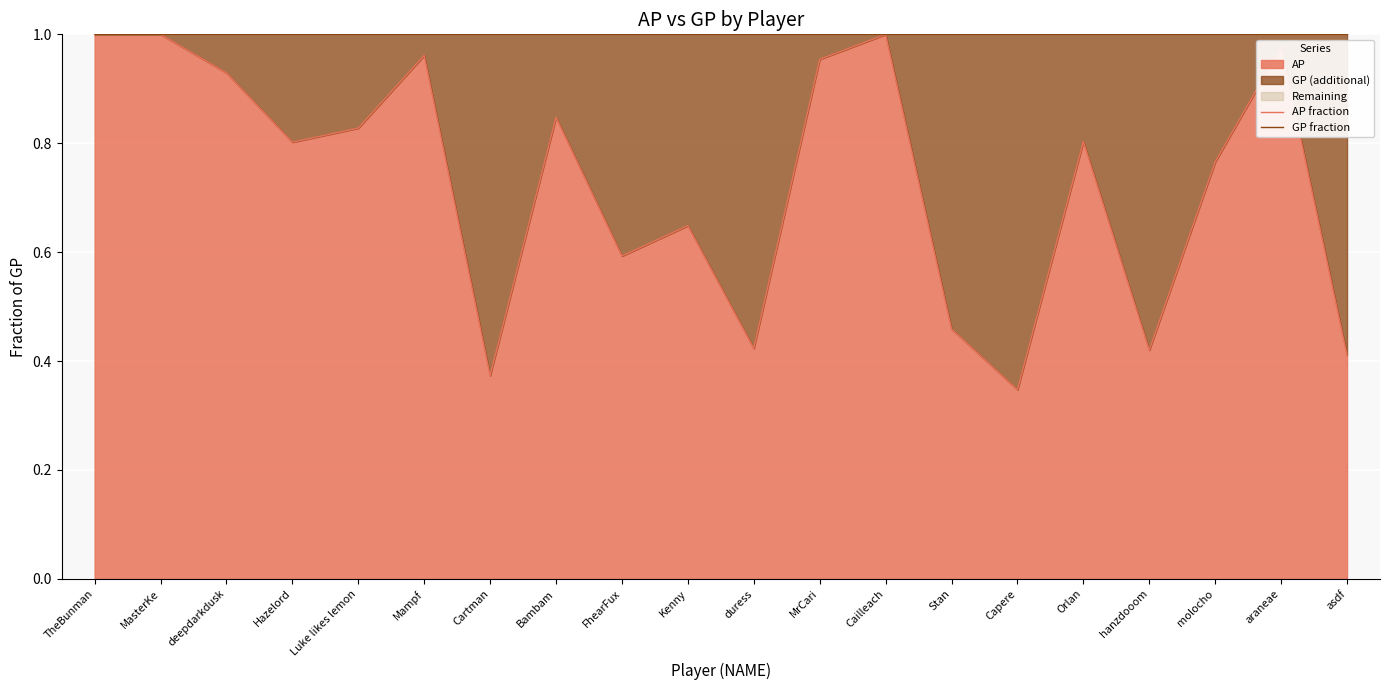

List the series in order of their peak value, highest first.

AP fraction, GP fraction